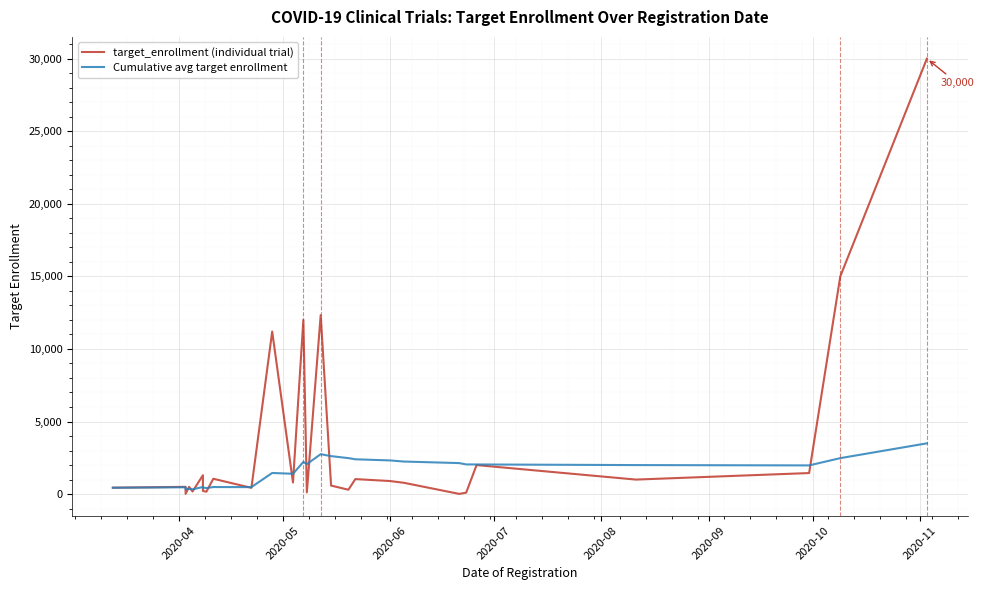

Which series has the largest total across all categories?

target_enrollment (individual trial)